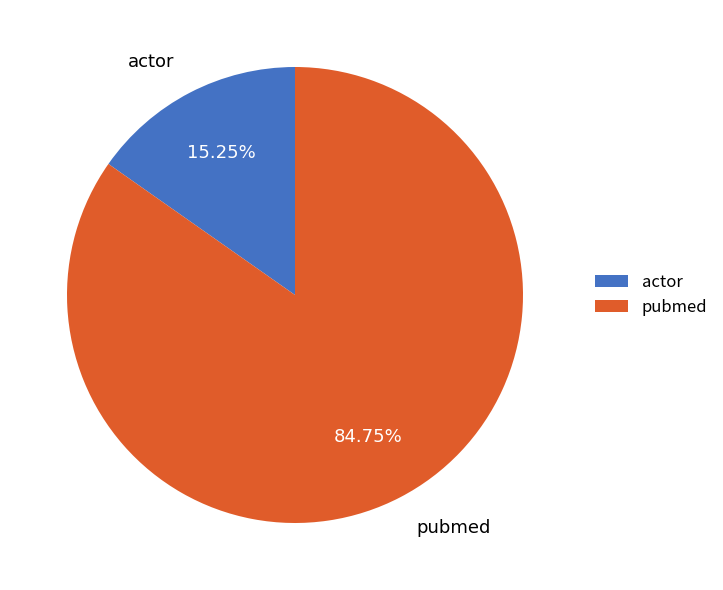

Approximately how many times larger is the value at actor compared to pubmed?

0.2